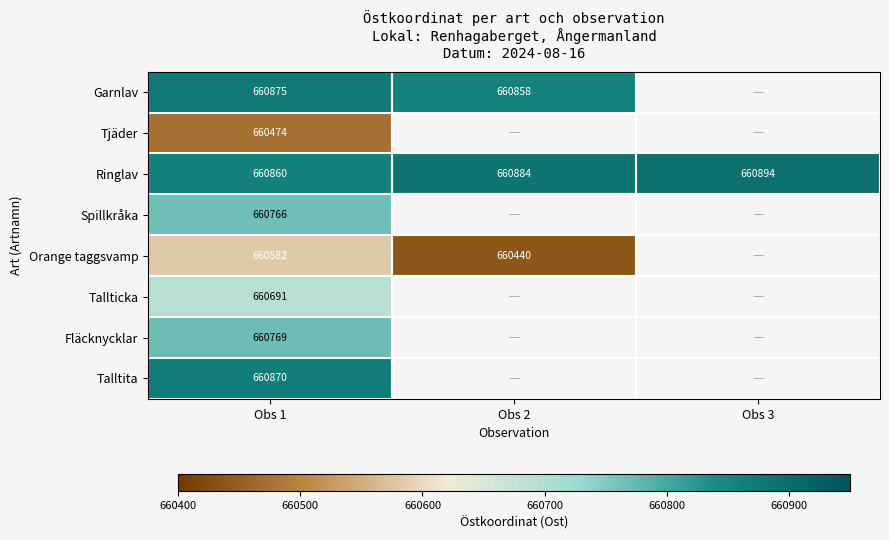

List the labels in order of Ringlav value, largest first.

Obs 3, Obs 2, Obs 1